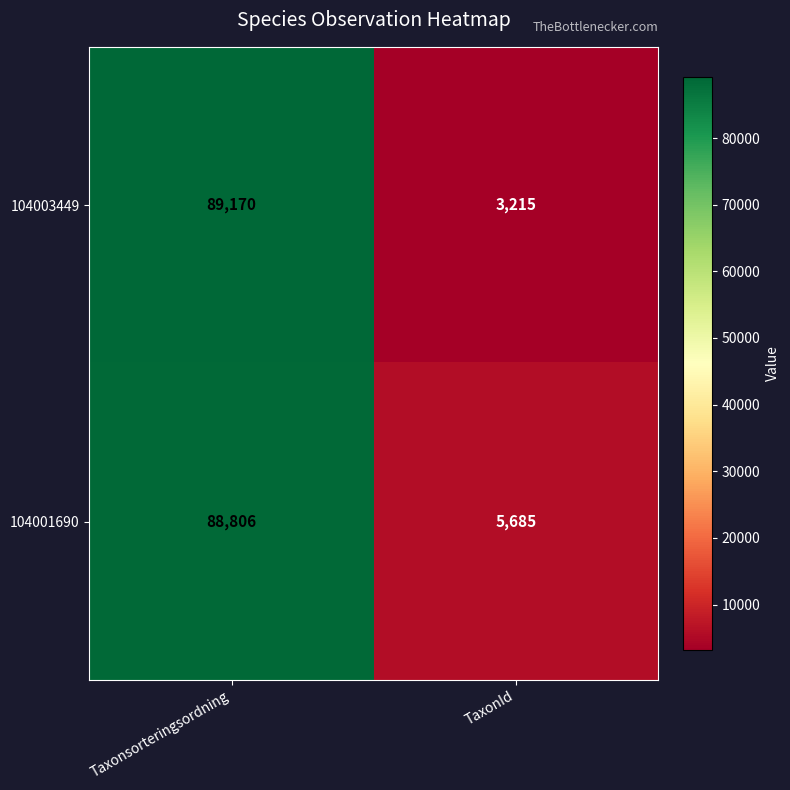

Rank the series by their average value, from lowest to highest.

104003449, 104001690